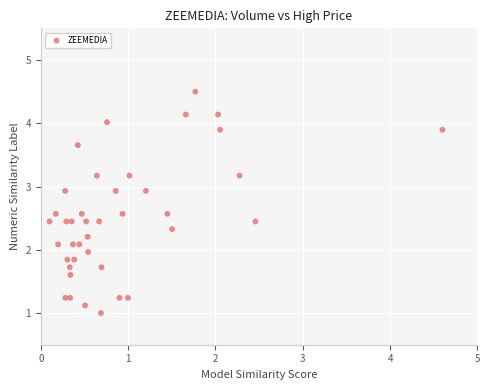

What is the range of X values (max minus min)?

4.5